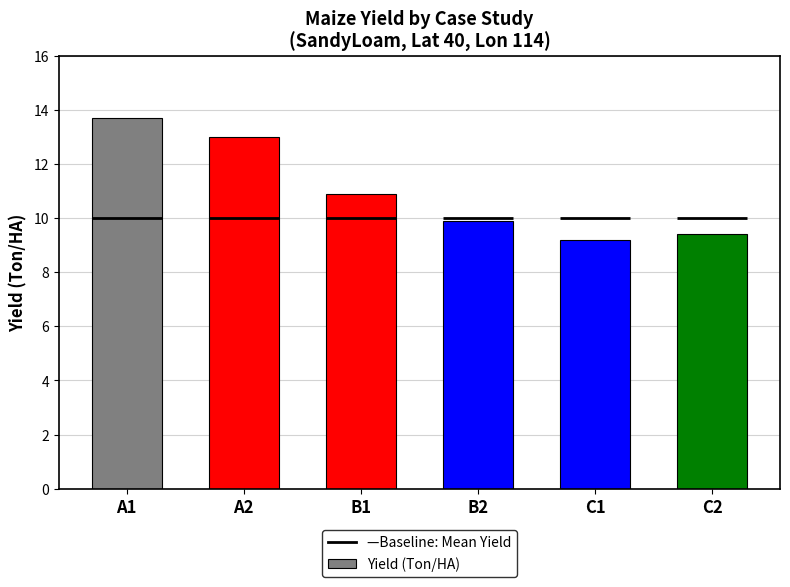

Reading left to right, what are all the values shown in this chart?

A1=13.7	A2=13.0	B1=10.9	B2=9.9	C1=9.2	C2=9.4